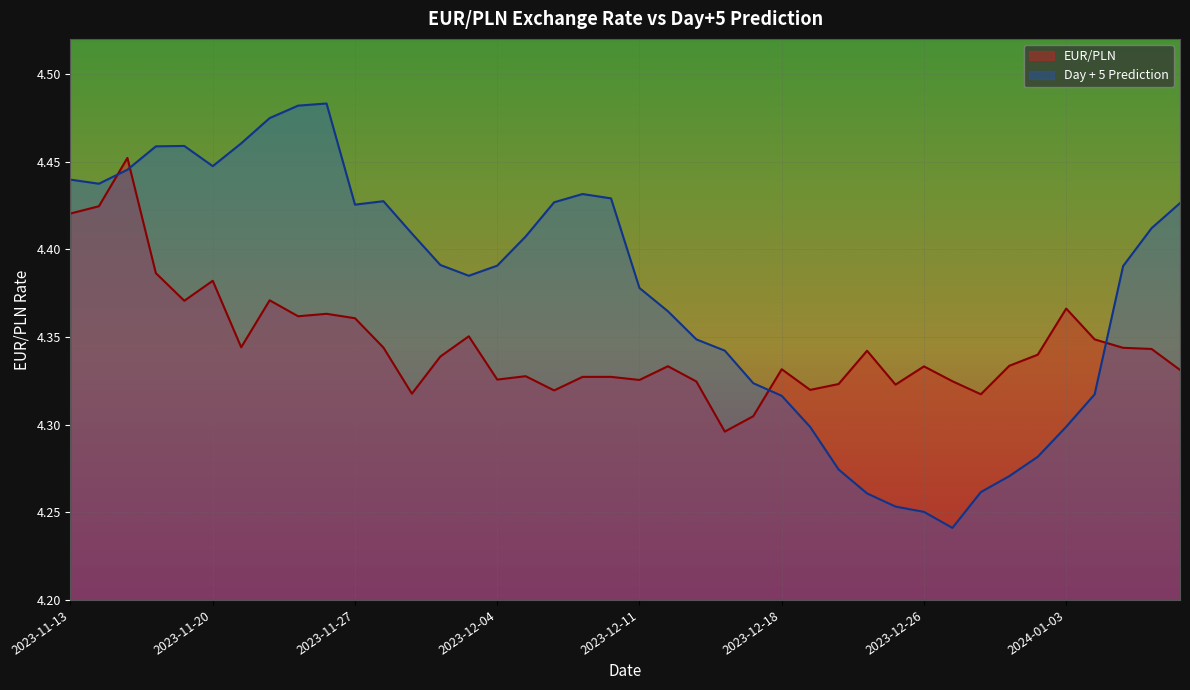

How many lines are shown in the chart?

2